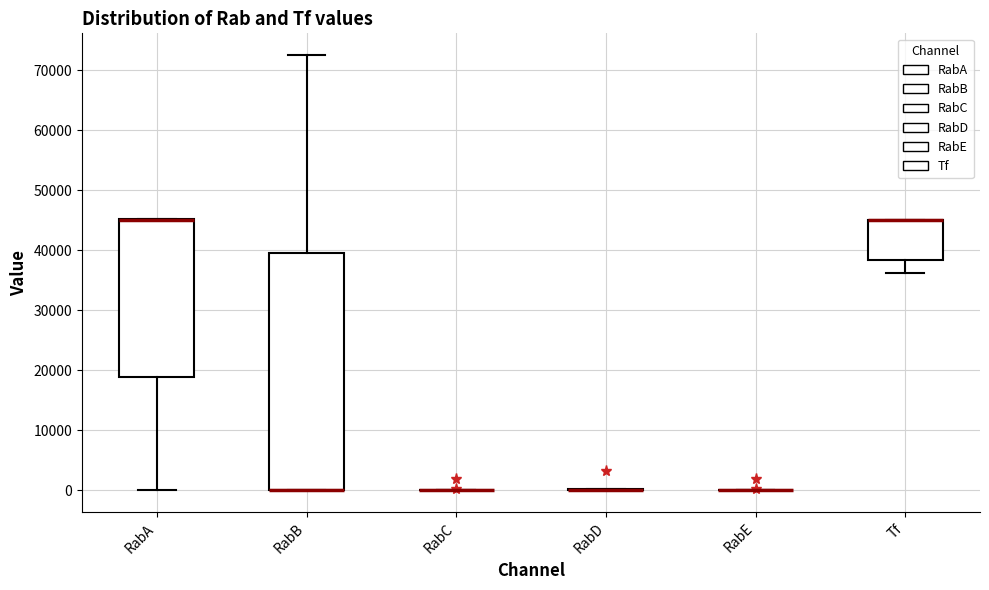

Reading left to right, transcribe this box plot: for each box, give where its median line is, the range the box spans, and where its two whiskers end, as read against the y-axis. The values are not printed on the chart, so give them approximately, as read against the axis.

RabA: median 45000 (drawn on the box's upper edge), box 19000 to 45000, whiskers 0 to 45000
RabB: median 0 (drawn on the box's lower edge), box 0 to 40000, whiskers 0 to 73000
RabC: box collapsed to a line at 0, whiskers 0 to 0
RabD: box collapsed to a line at 0, whiskers 0 to 0
RabE: box collapsed to a line at 0, whiskers 0 to 0
Tf: median 45000 (drawn on the box's upper edge), box 38000 to 45000, whiskers 36000 to 45000